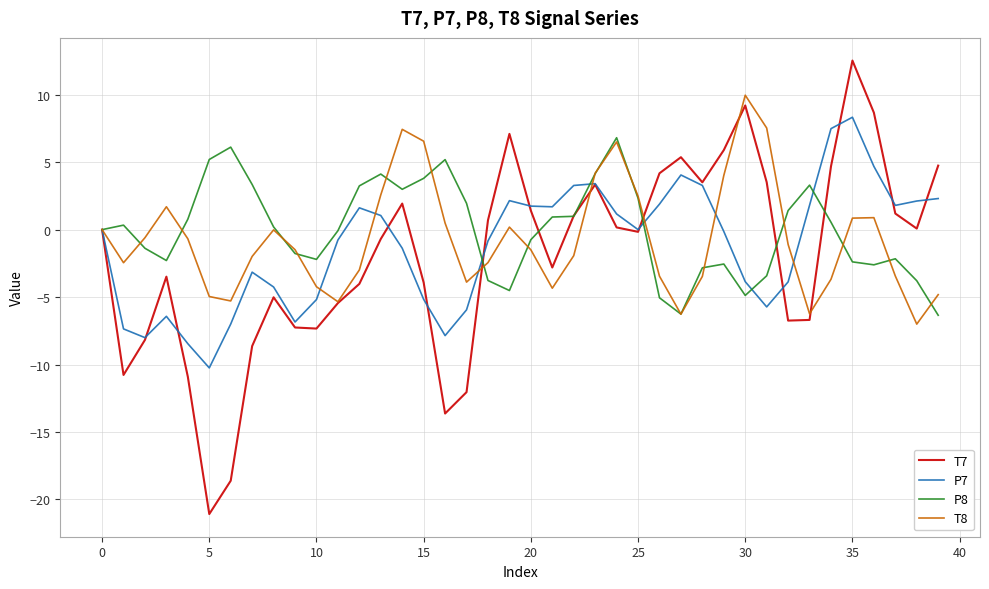

In T8, how many points are lower than both neighbors (excluding endpoints)?

8